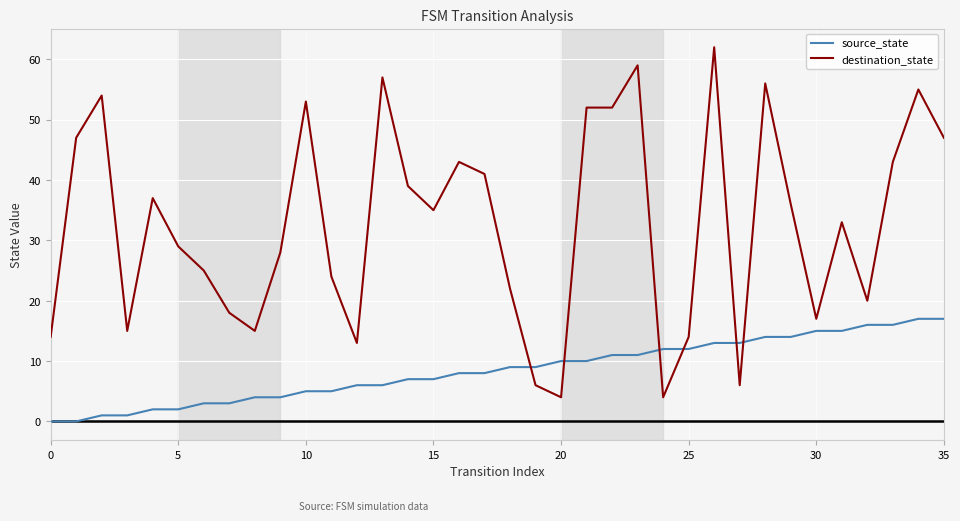

What is the maximum value shown in the chart?

62